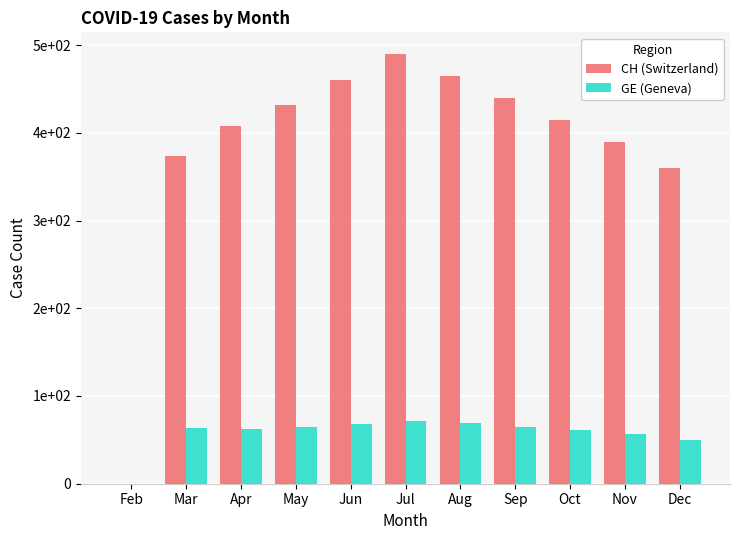

What is the total value across all series at Jul?

562